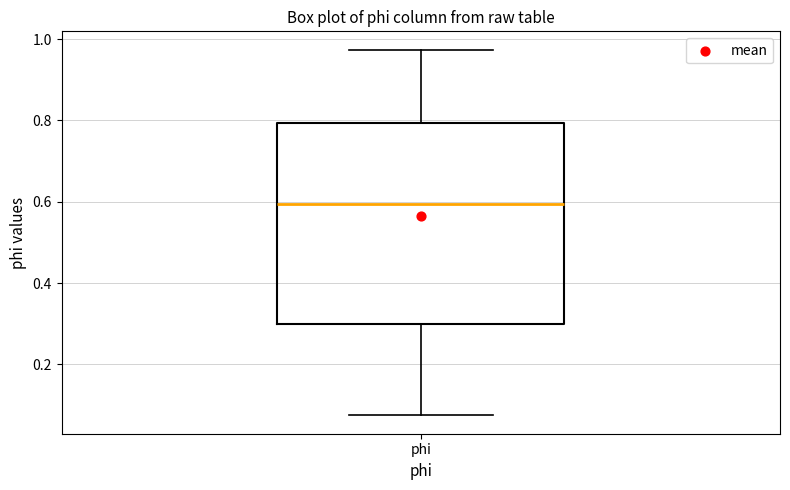

Where does the lower whisker of the box for phi end on the y-axis? The values are not printed on the chart, so give them approximately, as read against the axis.

0.08